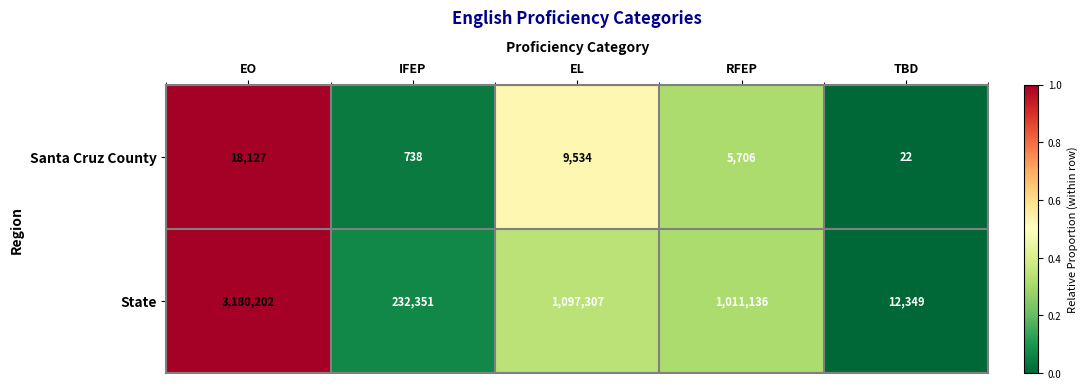

Reading left to right, transcribe all the data shown in this chart.

Santa Cruz County: EO=18127	IFEP=738	EL=9534	RFEP=5706	TBD=22
State: EO=3180202	IFEP=232351	EL=1097307	RFEP=1011136	TBD=12349